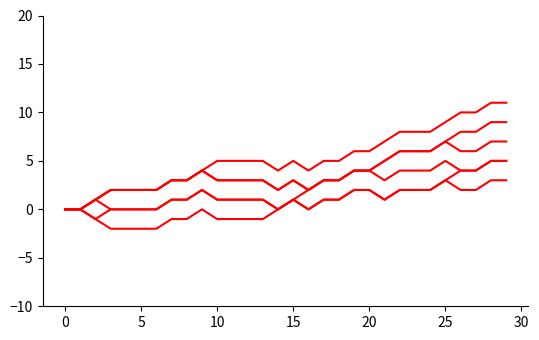

Does the chart display data point markers on the line(s)?

No